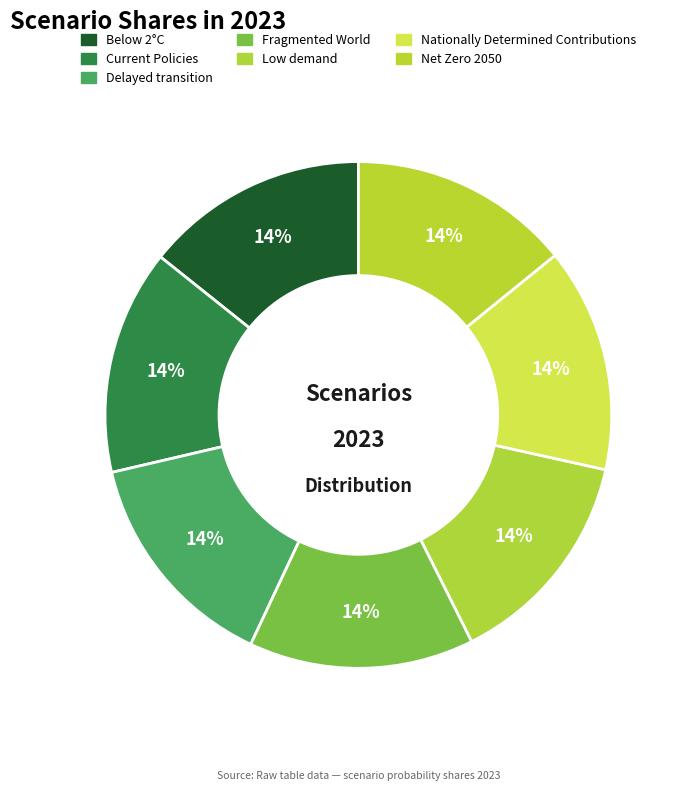

To the nearest percent, what portion does Net Zero 2050 represent?

14%